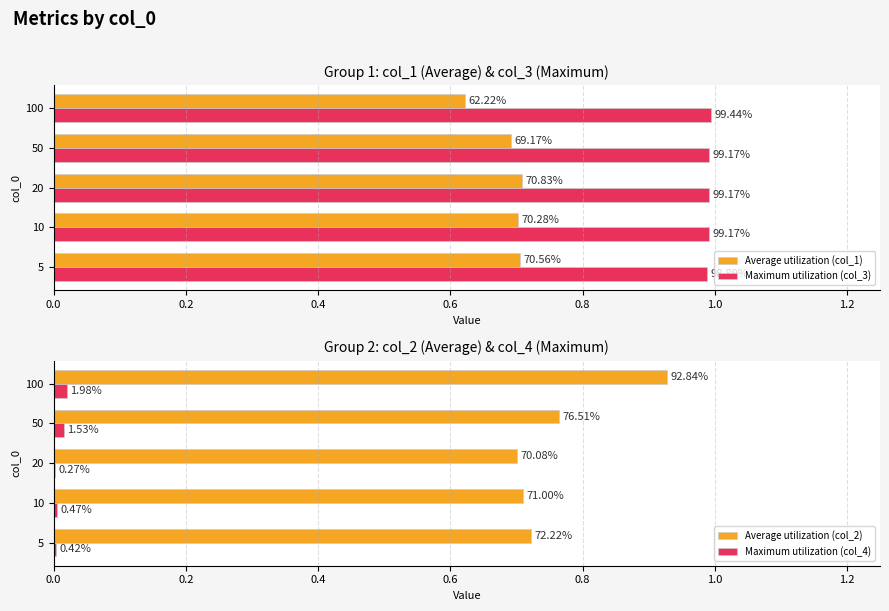

Reading left to right, what are all the values shown in this chart?

Average utilization (col_1): 0.7	0.7	0.7	0.7	0.6
Maximum utilization (col_3): 1.0	1.0	1.0	1.0	1.0
Average utilization (col_2): 0.7	0.7	0.7	0.8	0.9
Maximum utilization (col_4): 0.0	0.0	0.0	0.0	0.0